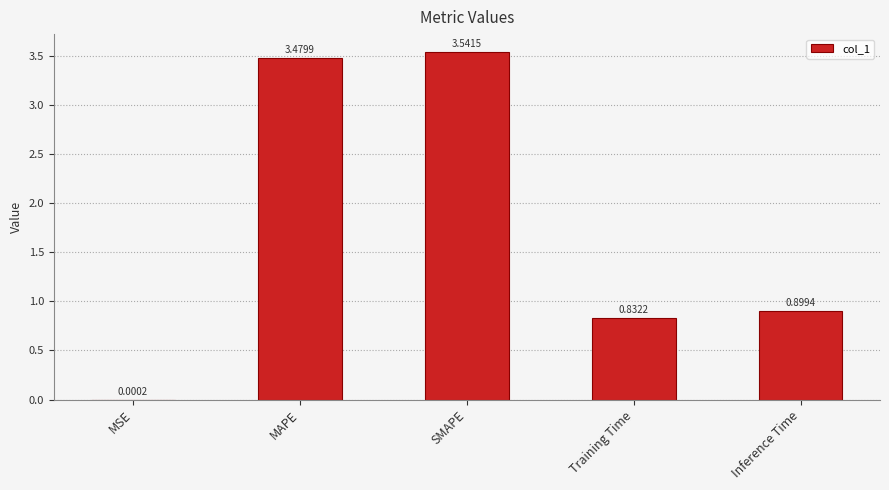

Which category has the highest value across all series?

SMAPE